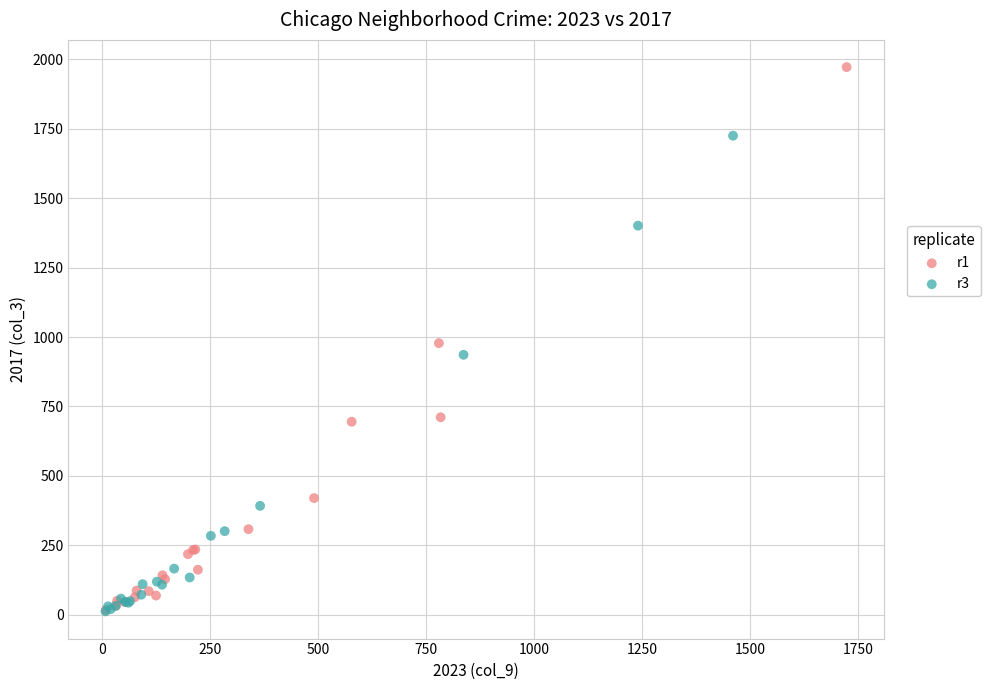

Which series has the widest spread of Y values?

r1